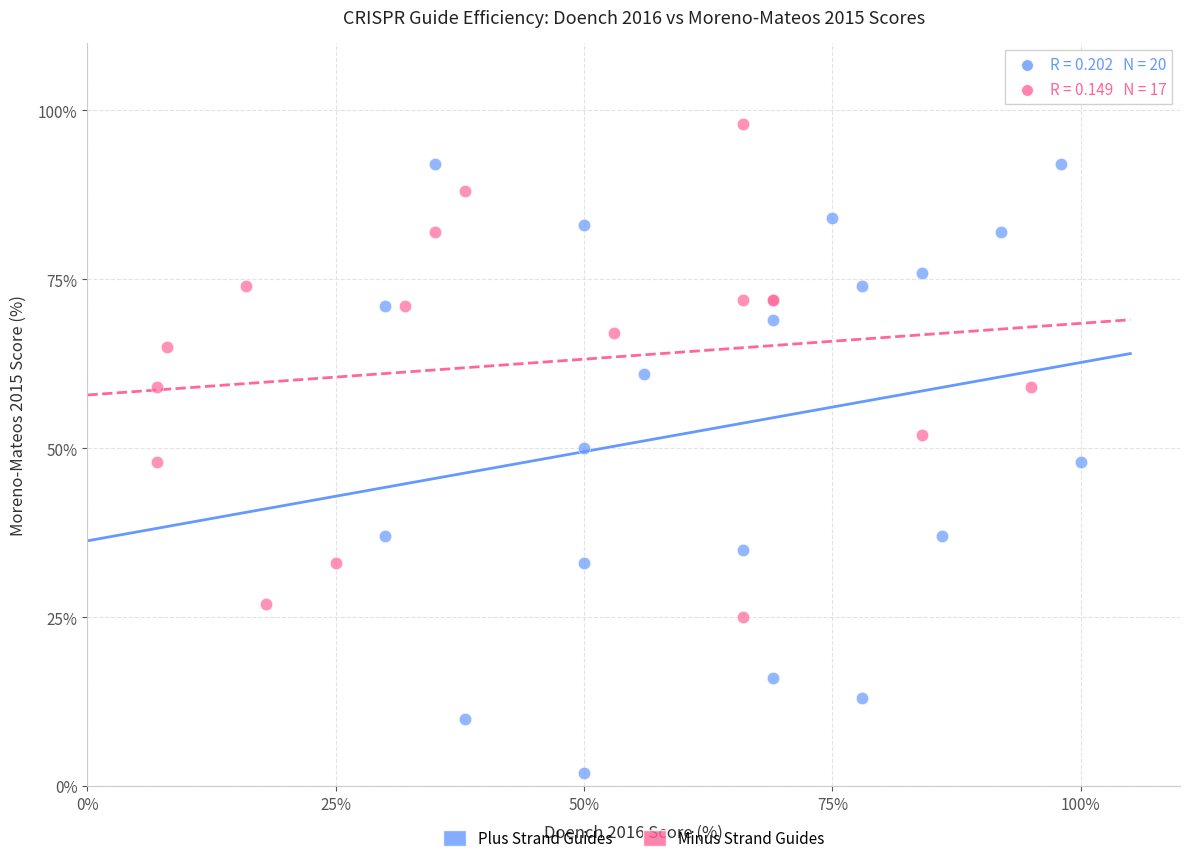

Which series has the largest Y range (max minus min)?

Plus Strand Guides